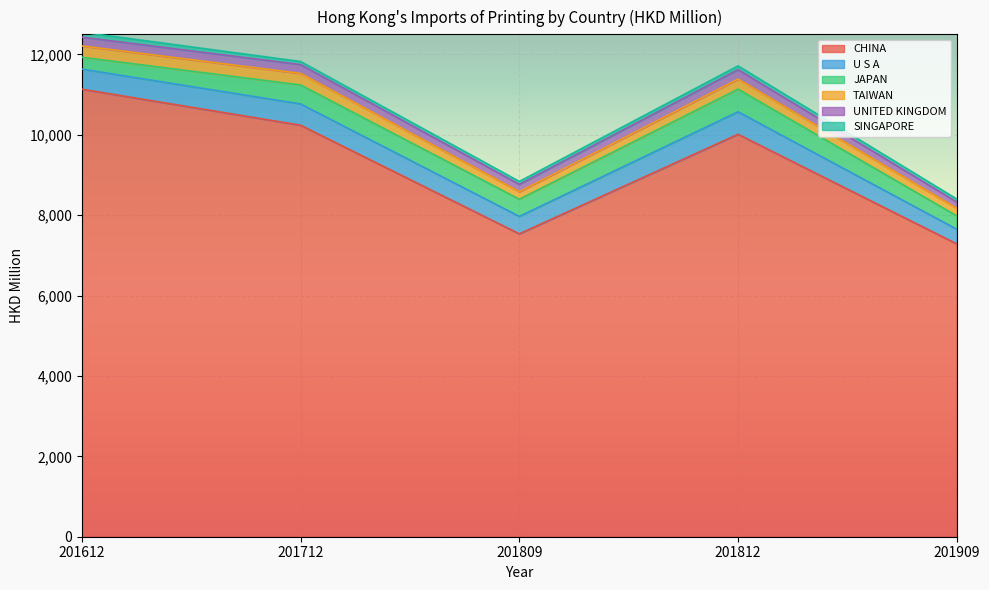

At which category does CHINA reach its first local peak?

201812